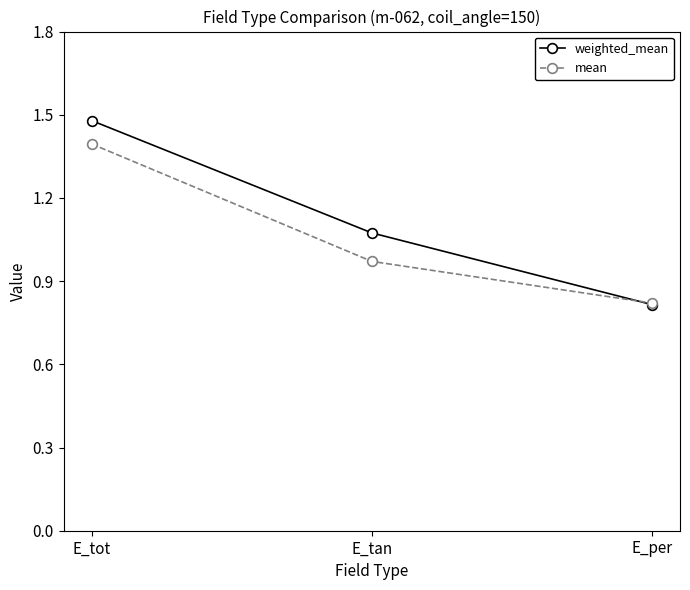

What is the label of the 3rd point from the left?

E_per